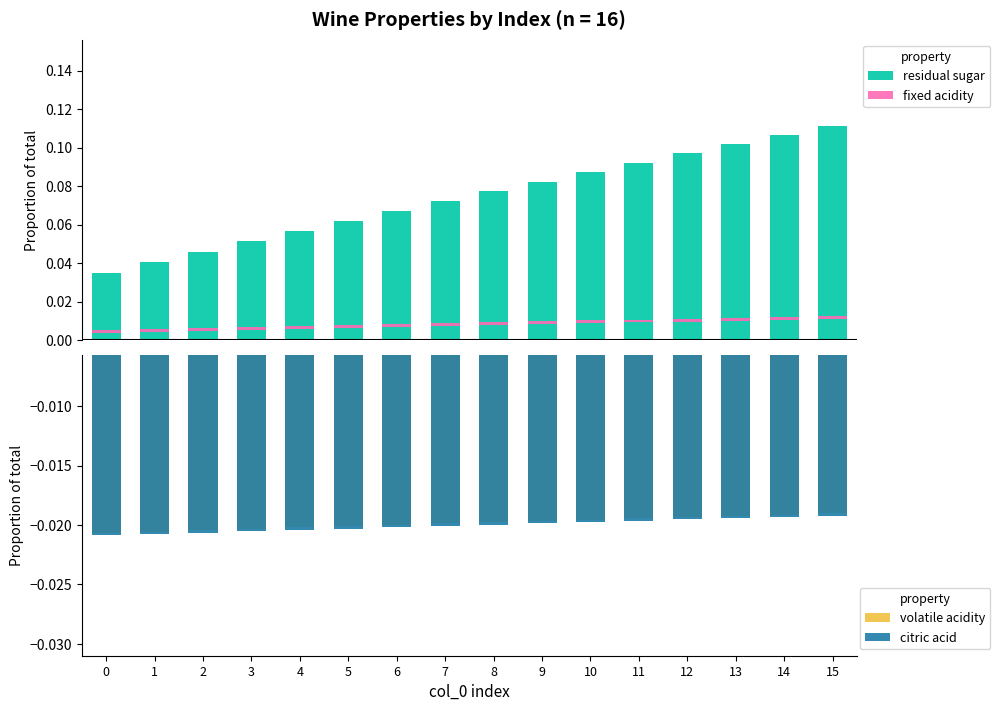

The value of fixed acidity at 1 is 0.0. True or false?

False